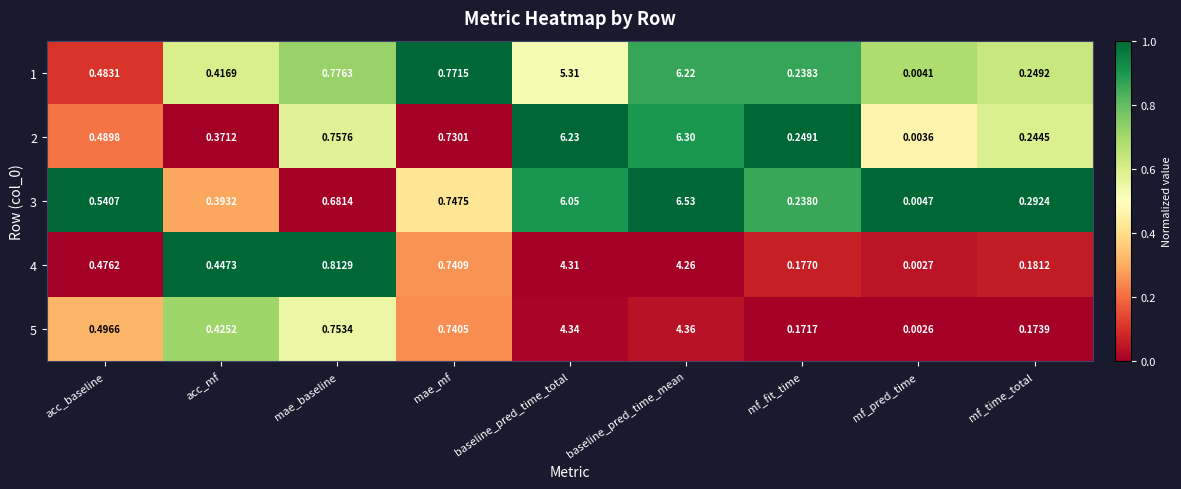

List the labels in order of 1 value, smallest first.

mf_pred_time, mf_fit_time, mf_time_total, acc_mf, acc_baseline, mae_mf, mae_baseline, baseline_pred_time_total, baseline_pred_time_mean